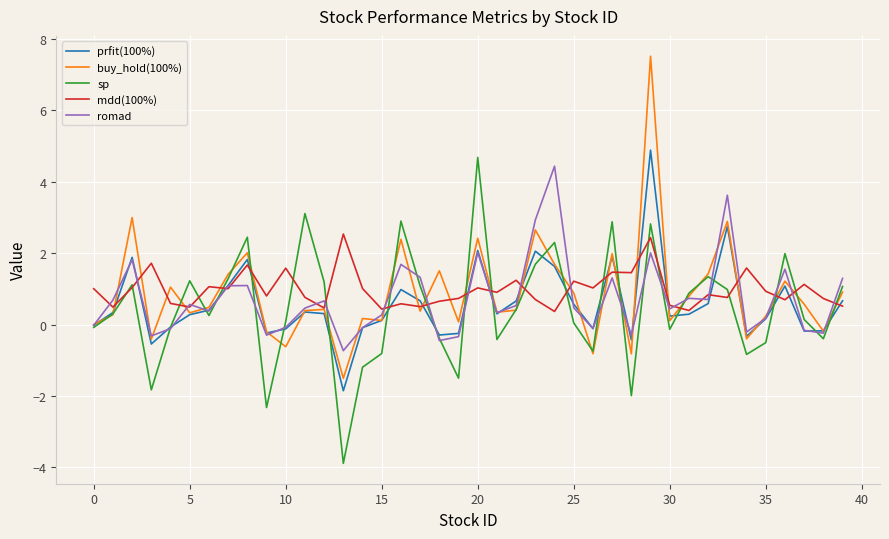

Which series ends up on top after the final intersection of mdd(100%) and buy_hold(100%)?

buy_hold(100%)